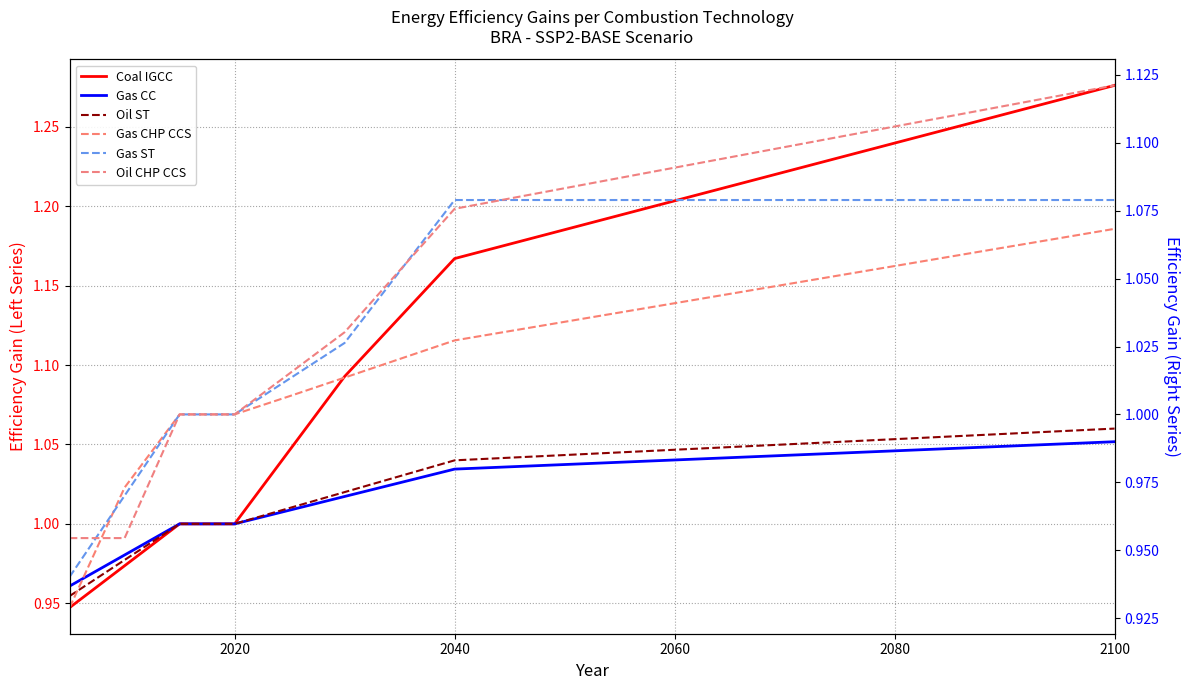

What is the difference between the second highest and minimum values in the Gas CHP CCS series?

0.1